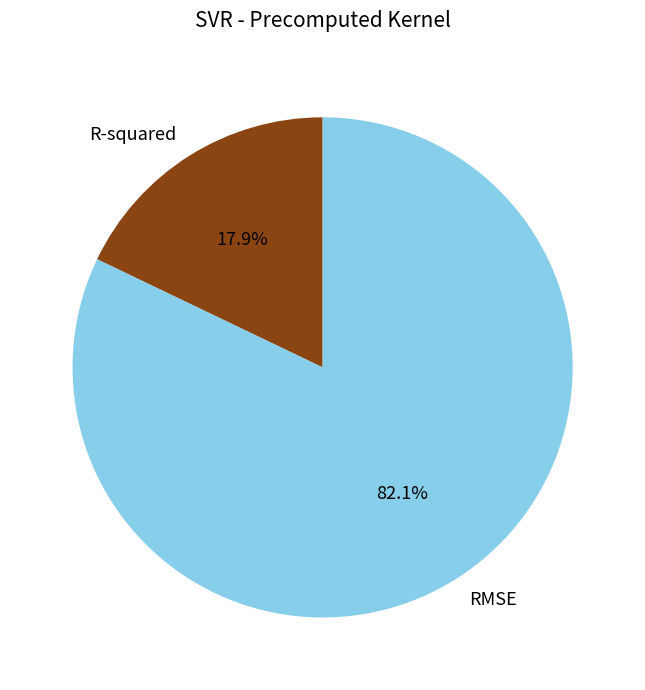

Is it true that R-squared is 32% of the pie?

False